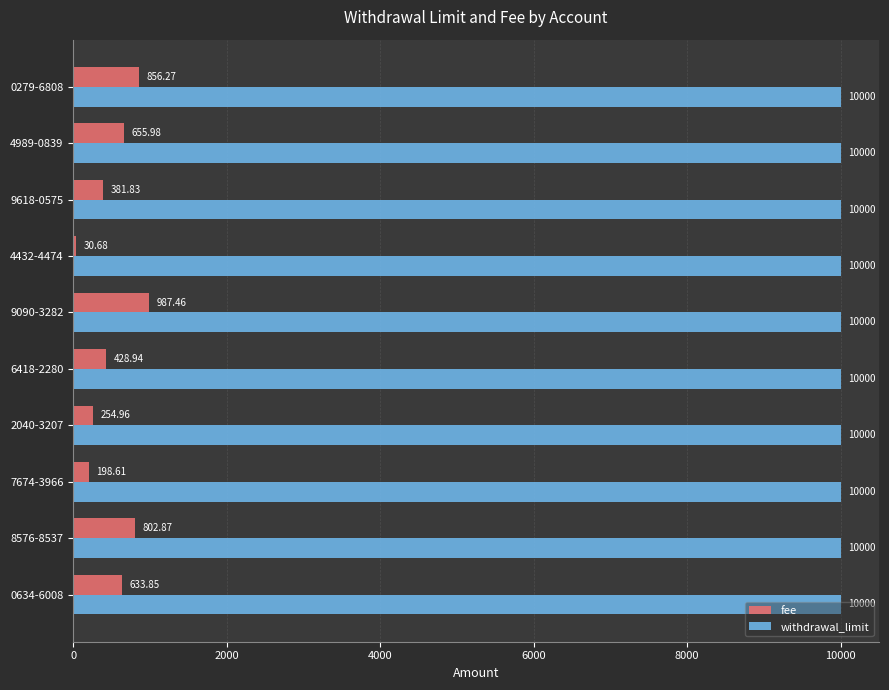

Which series changed the most between 9090-3282 and 9618-0575?

fee